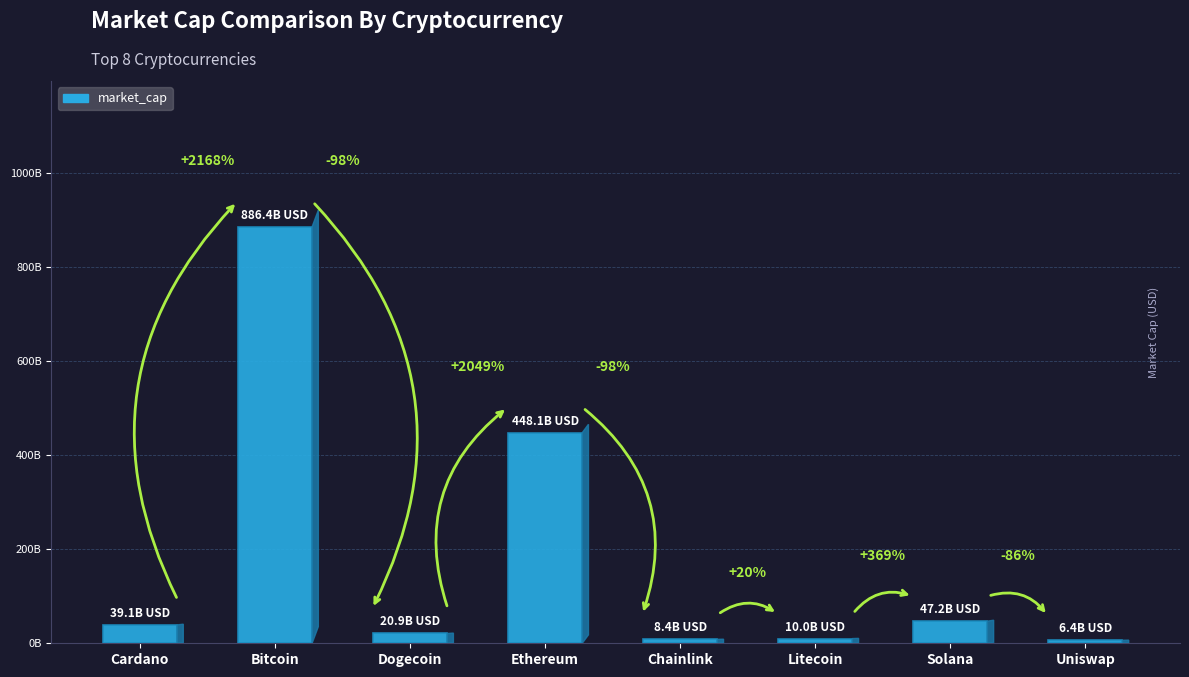

Where does the data first go above 39074595466?

Bitcoin